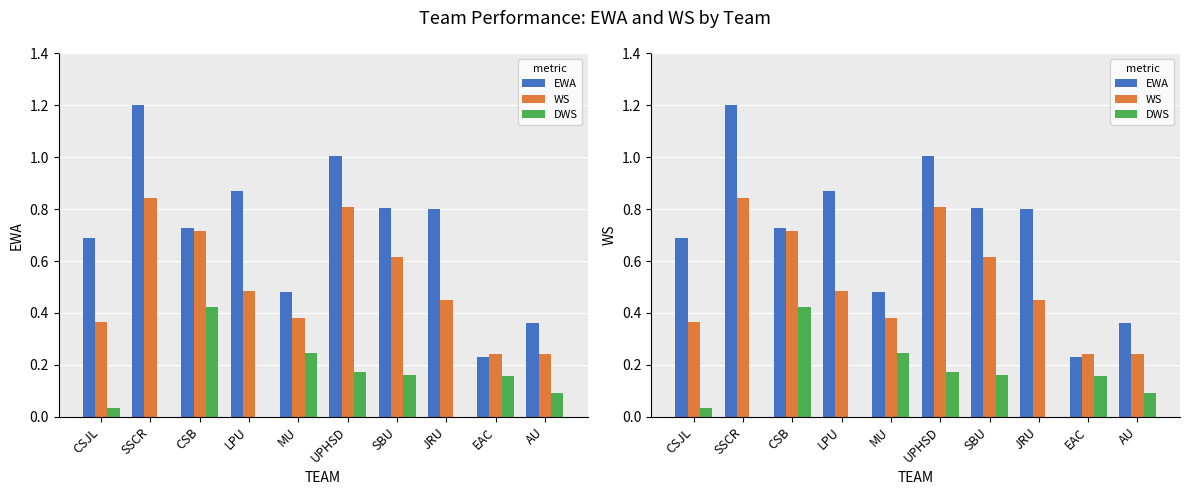

What is the difference between the highest and lowest values at MU?

0.2